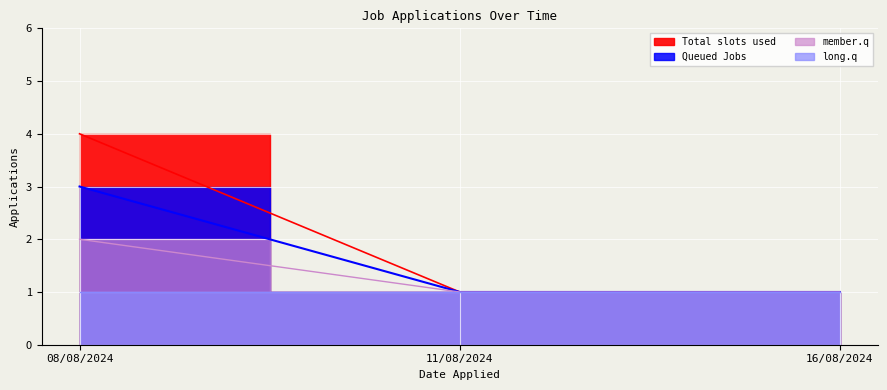

What is the total value across all series at 16/08/2024?

3